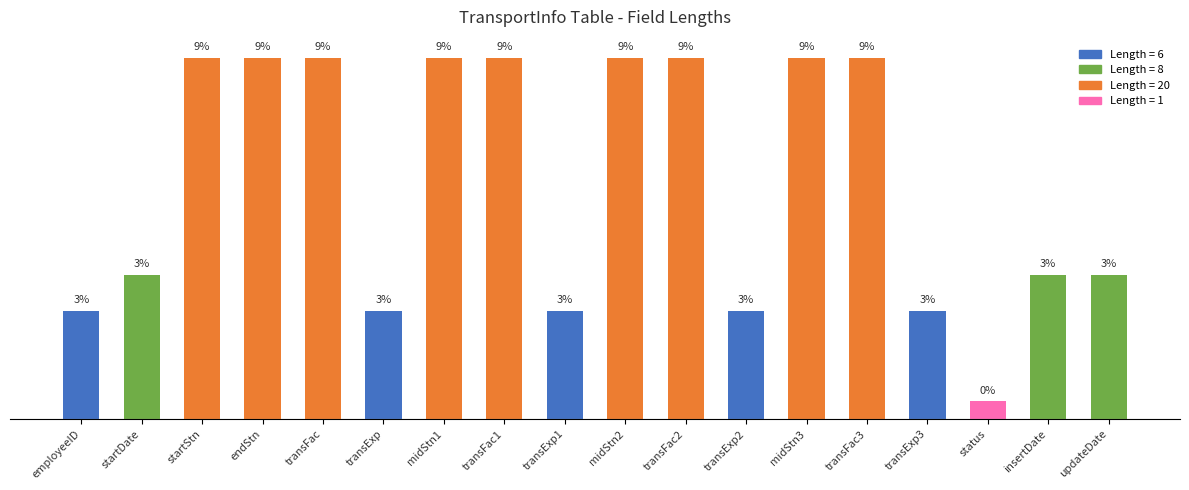

Where is the data nearest to the value 10?

startDate